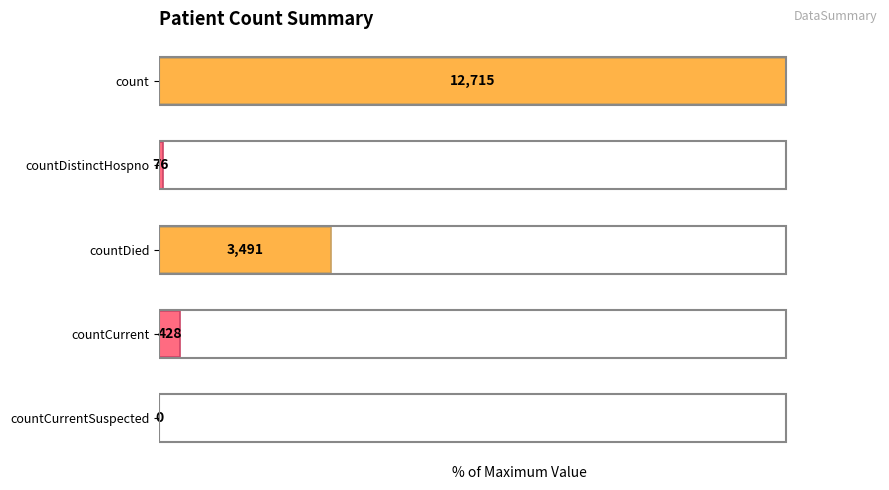

Rank the categories by value from lowest to highest.

countCurrentSuspected, countDistinctHospno, countCurrent, countDied, count